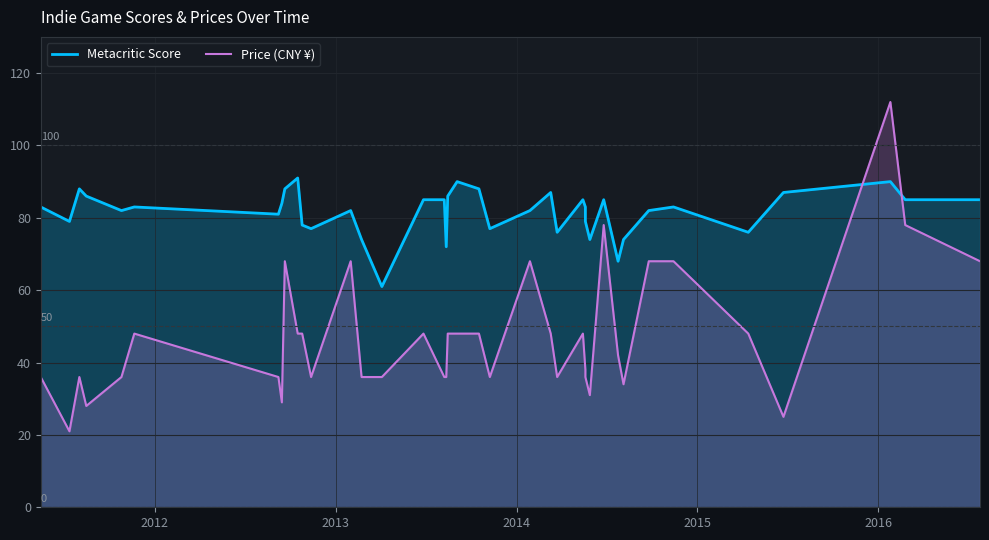

How many lines are shown in the chart?

2